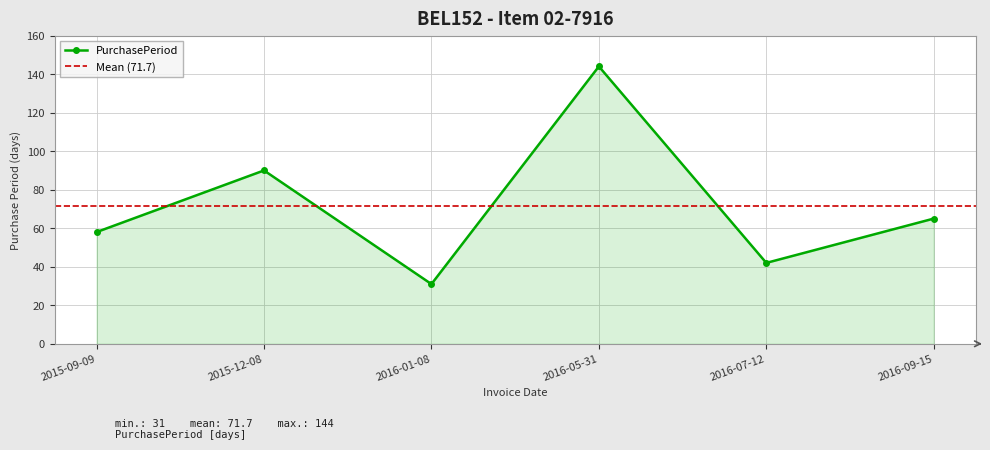

Between 2016-01-08 and 2015-09-09, which is larger?

2015-09-09